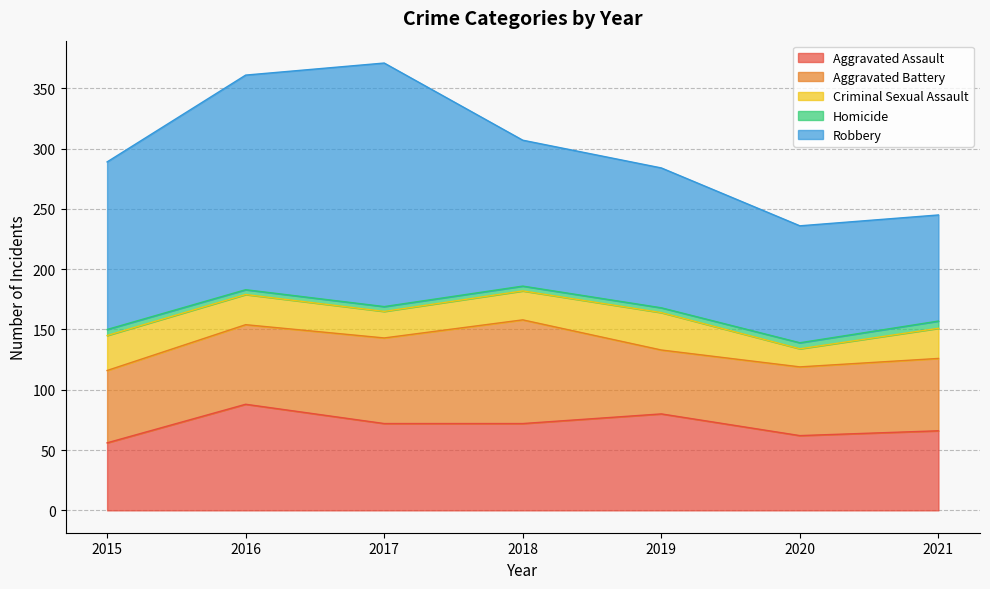

What is the difference between the second highest and minimum values in the Homicide series?

1